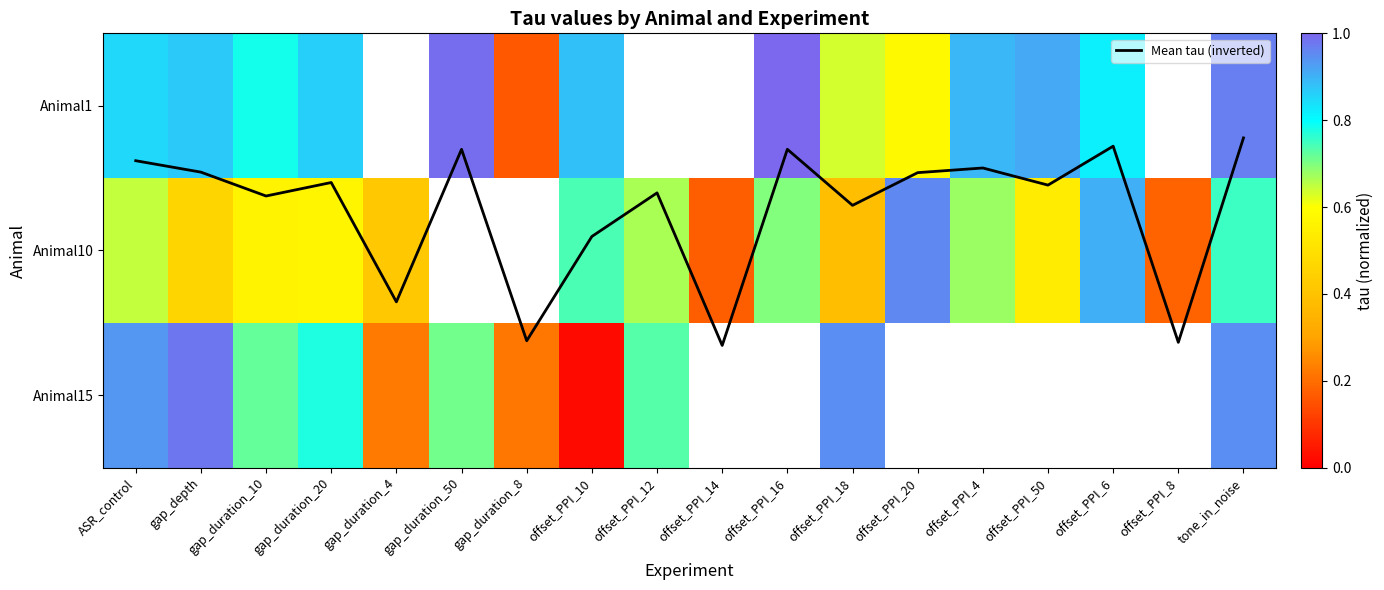

At which category does the chart reach its minimum across all series?

offset_PPI_10